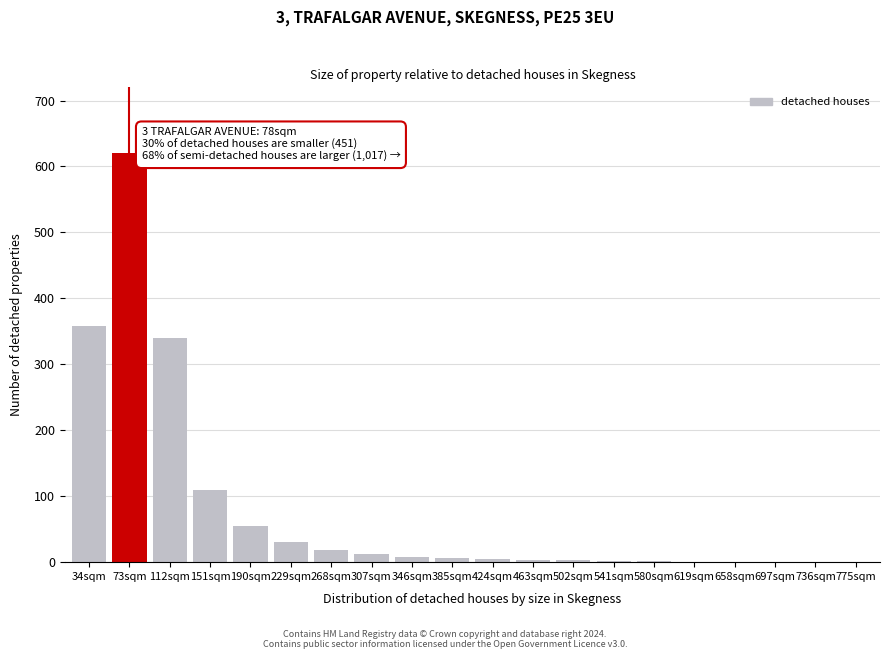

Which category has the highest value across all series?

73sqm